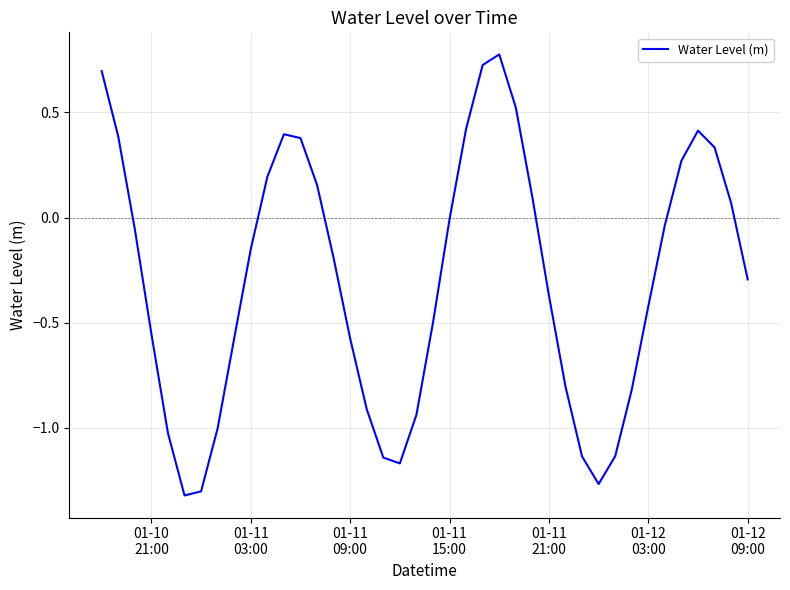

True or false: there are more than 0 points higher than both neighbors.

True